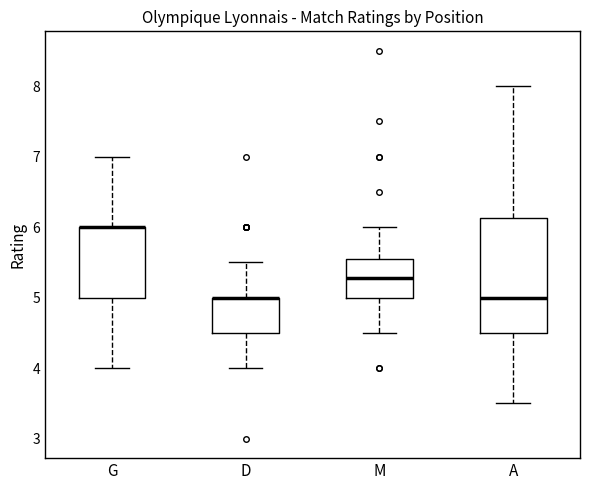

Which box is the tallest, from its lower edge to its upper edge?

A